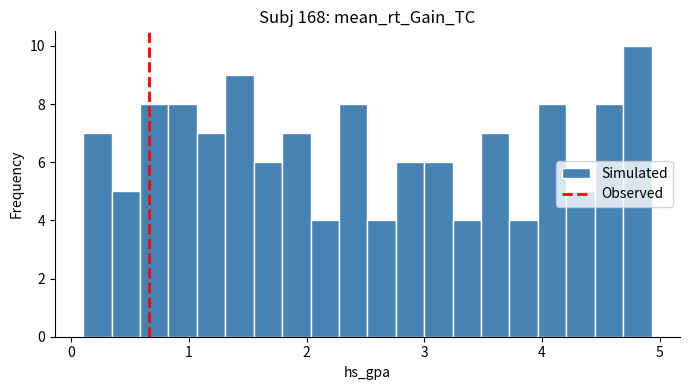

Around what value on the x-axis is the tallest bar? Give the approximate position of its centre, as read against the axis.

4.8